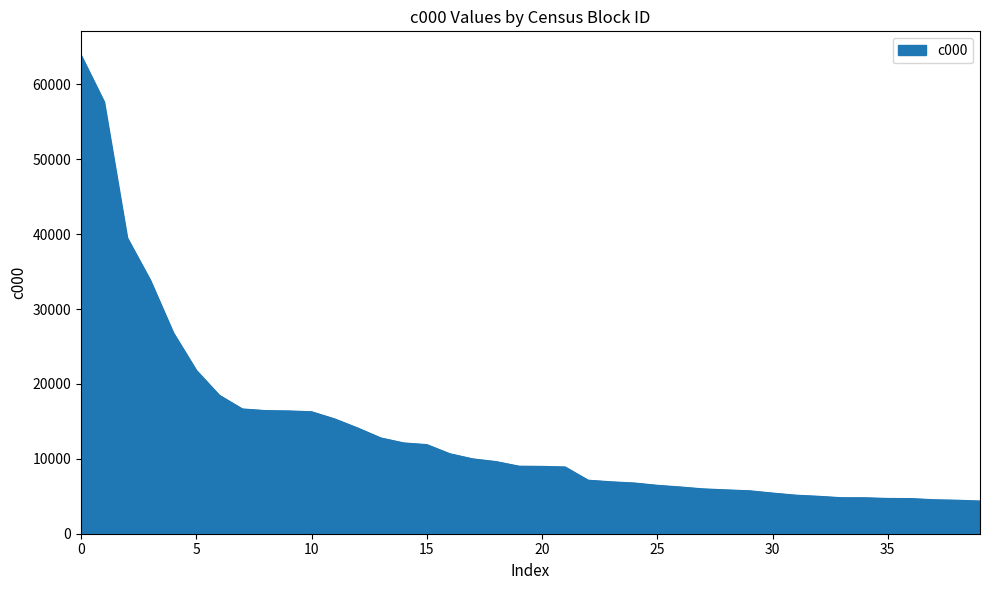

What is the greatest value displayed?

63896